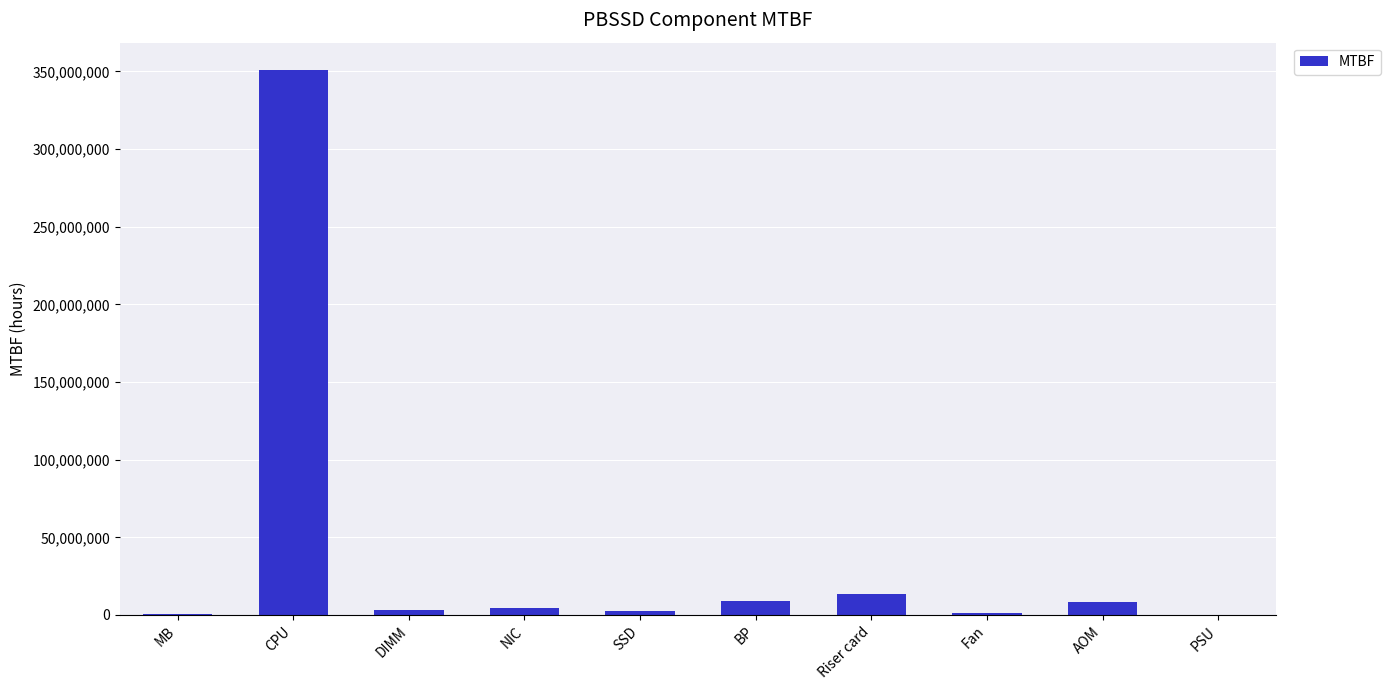

What is the average value?

39453734